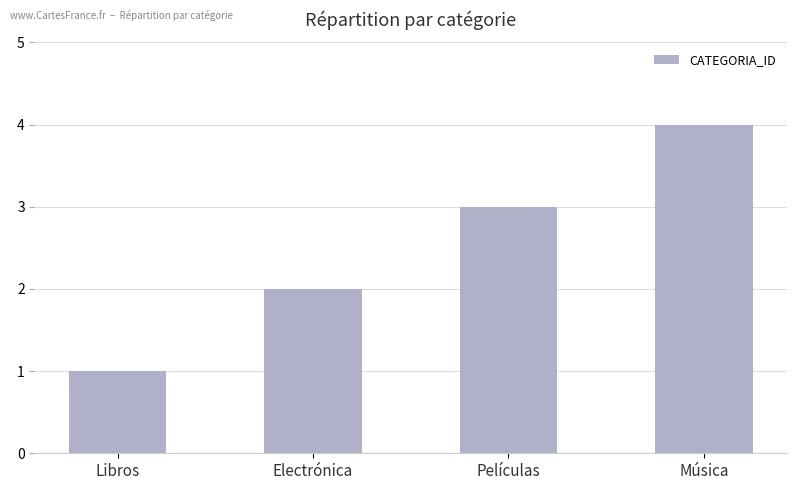

The value at Libros is 1. True or false?

True